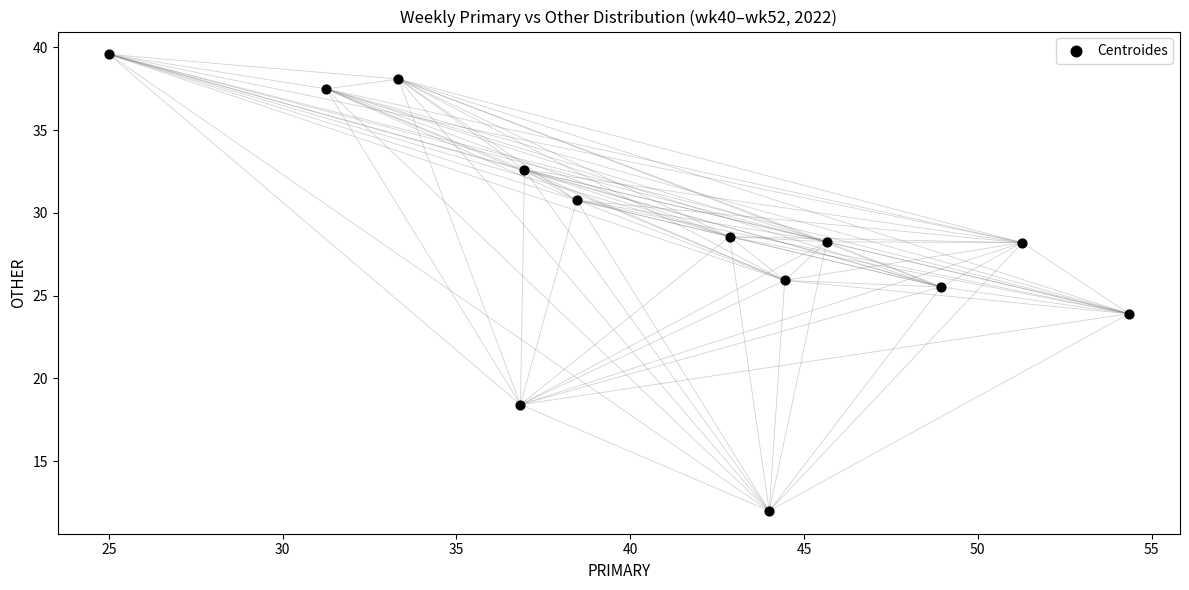

What is the range of Y values (max minus min)?

27.6